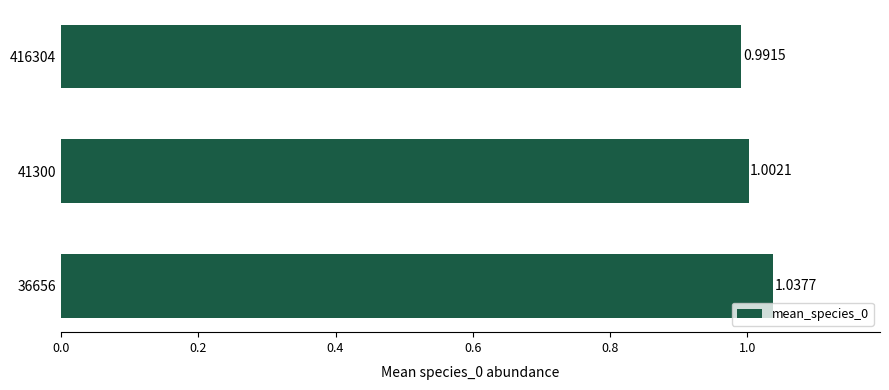

Which has a higher value, 416304 or 41300?

41300